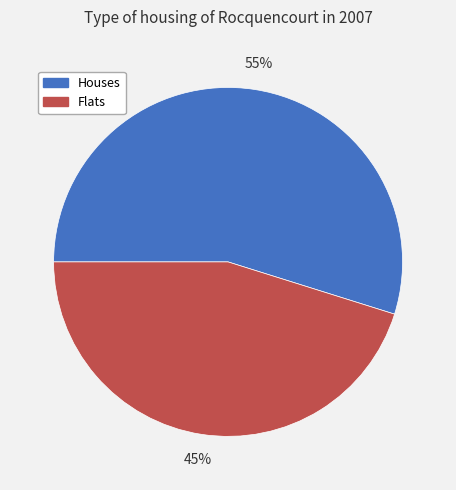

Do Flats and Houses together represent more than half of the pie?

Yes